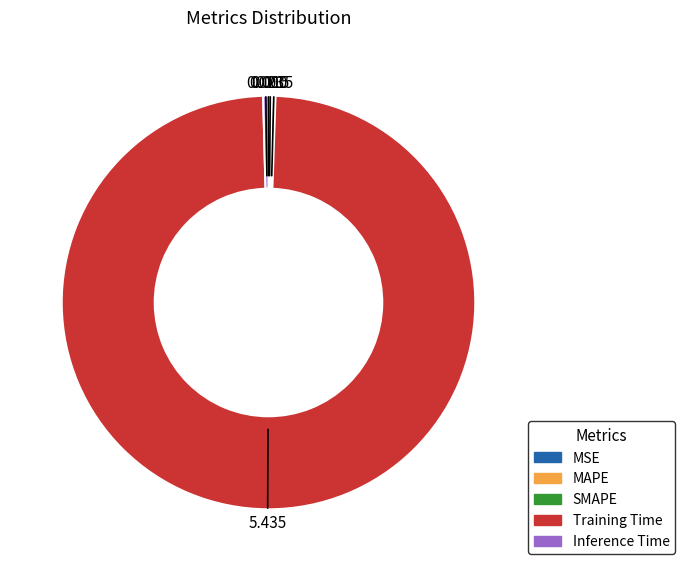

What is the largest slice in the pie chart?

Training Time